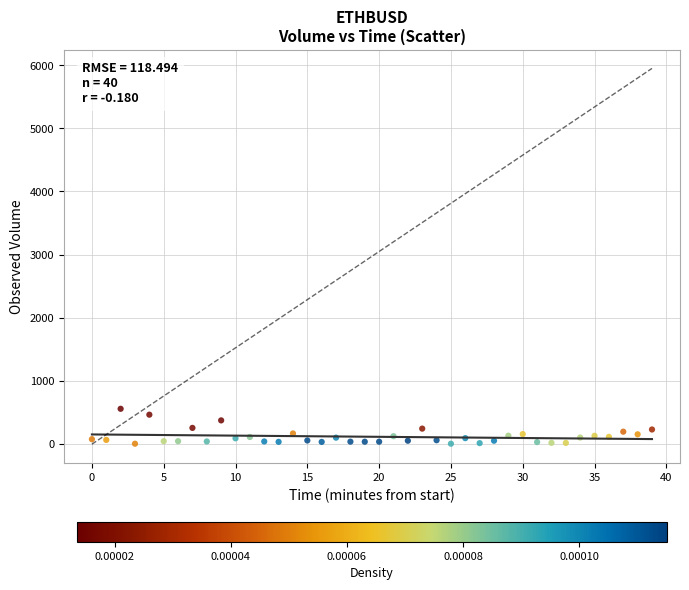

What is the range of Y values (max minus min)?

552.9